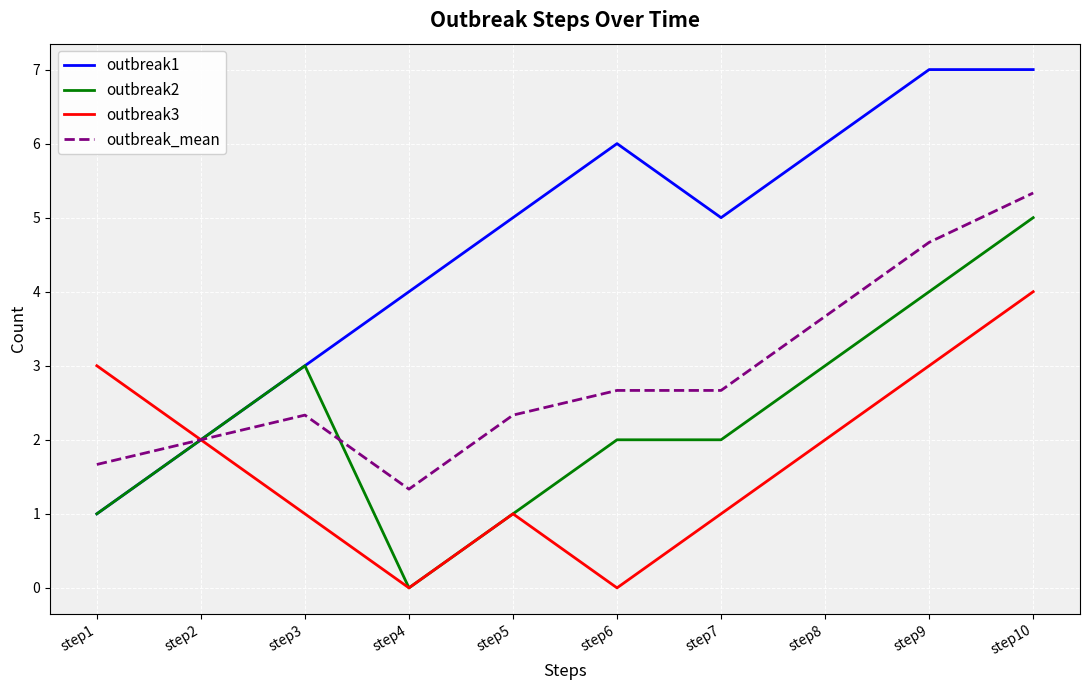

At which label is outbreak1 closest to 4?

step4